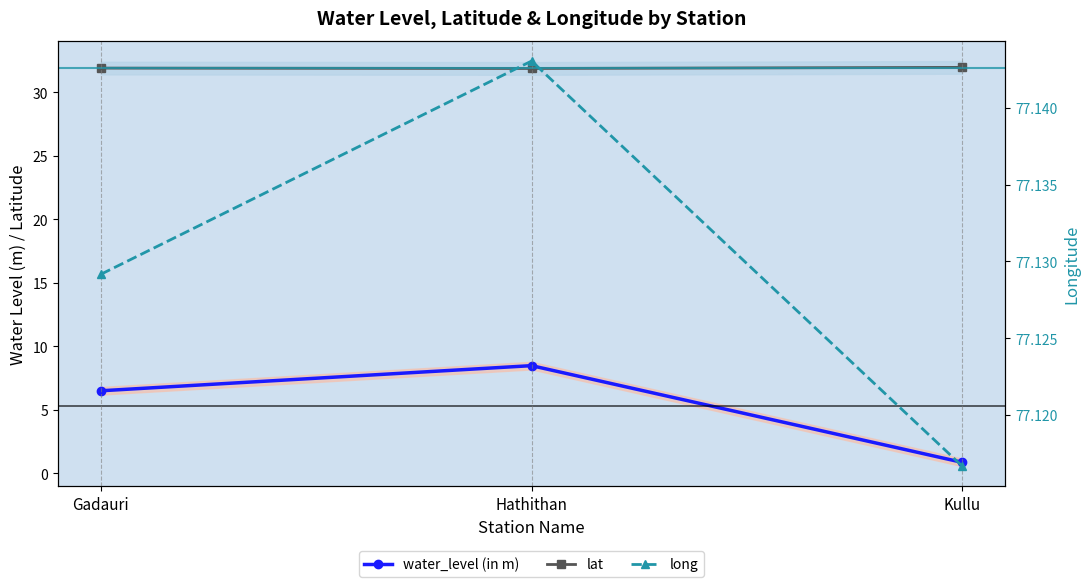

What is the minimum value shown in the chart?

0.8